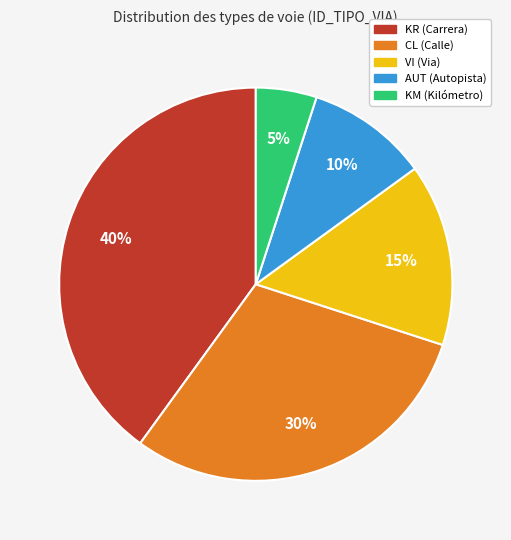

Is the sum of VI and KR greater than half?

Yes